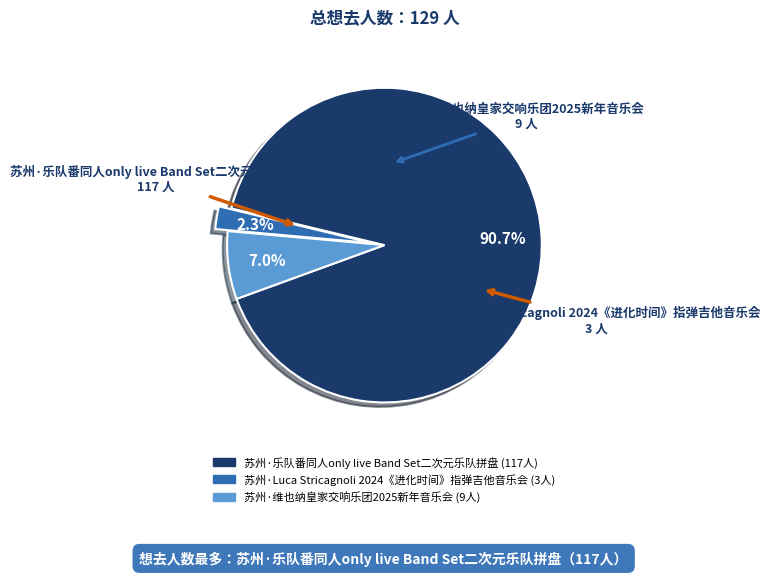

Which slice is the largest?

苏州·乐队番同人only live Band Set二次元乐队拼盘